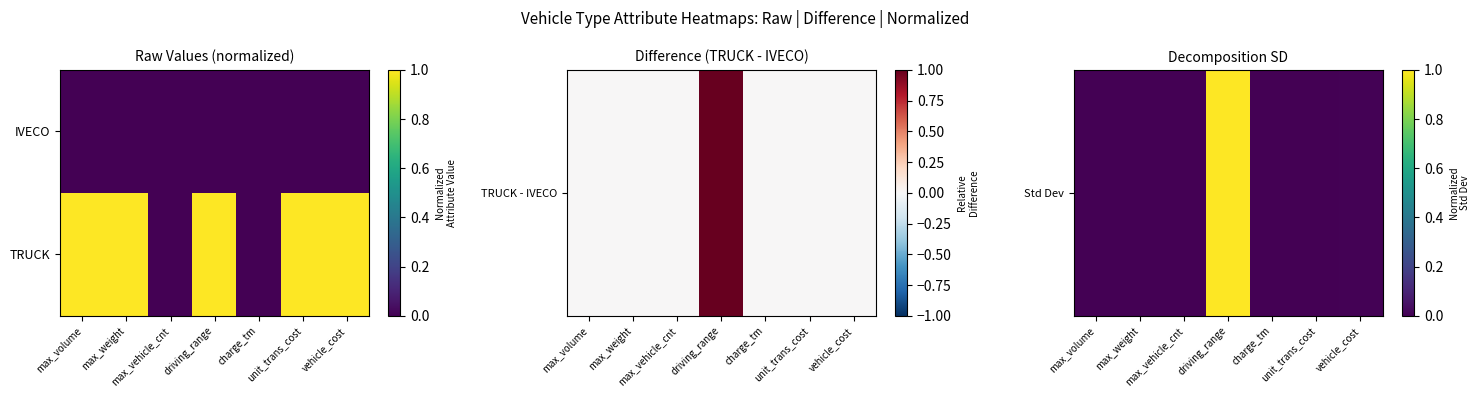

At which category does the chart reach its minimum across all series?

max_vehicle_cnt